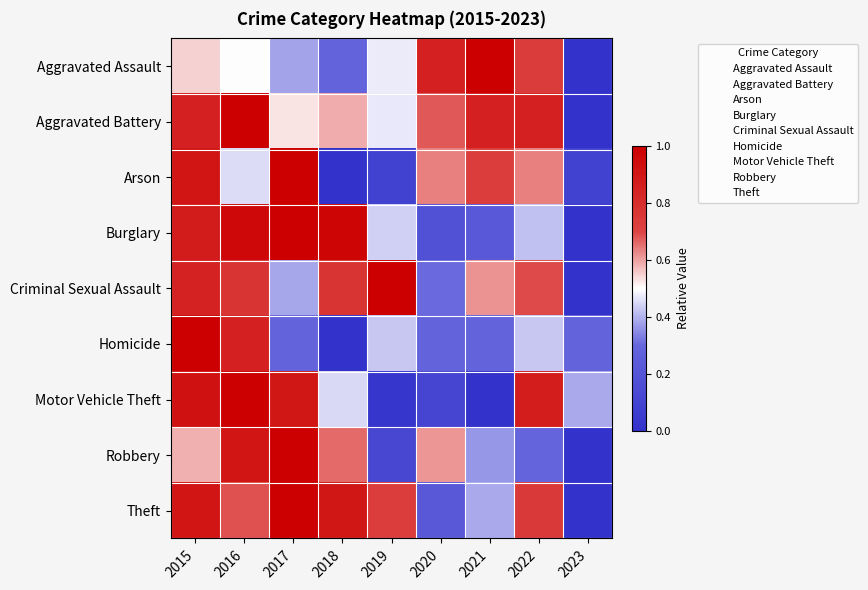

At which category is the sum across all series the highest?

2015